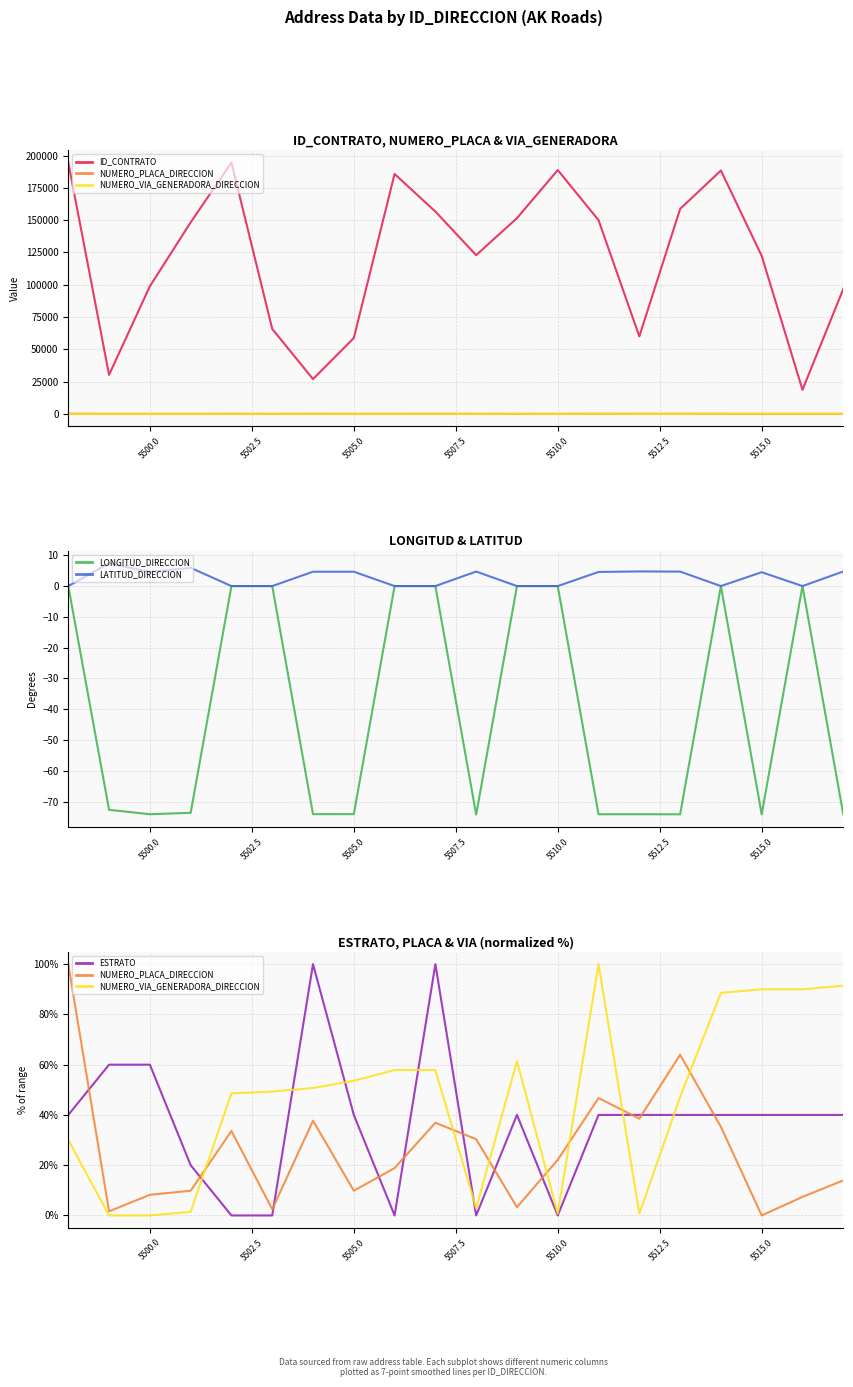

The LATITUD_DIRECCION series shows 4.5 at 5515.0. True or false?

True